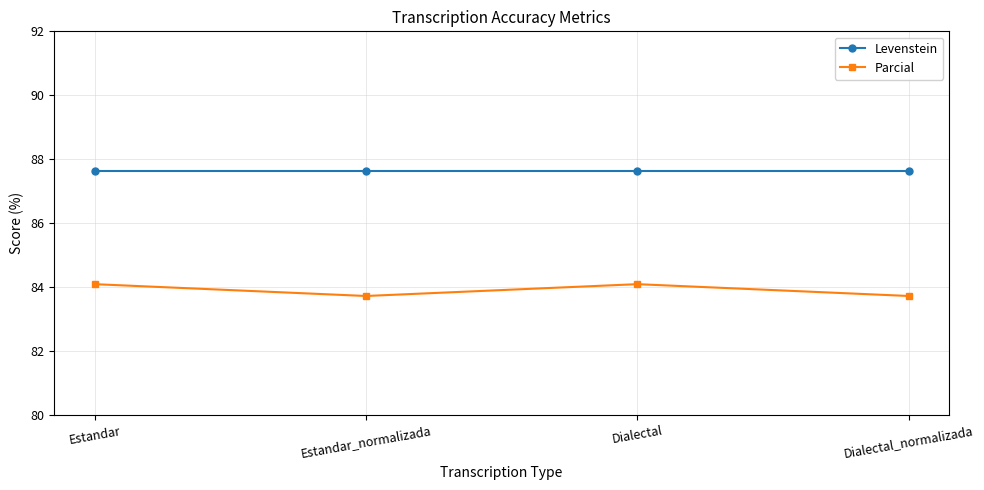

Where does the Parcial series first go above 84?

Estandar